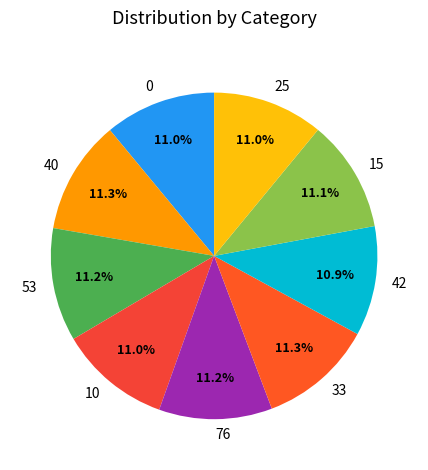

True or false: 53 accounts for 1% of the total.

False